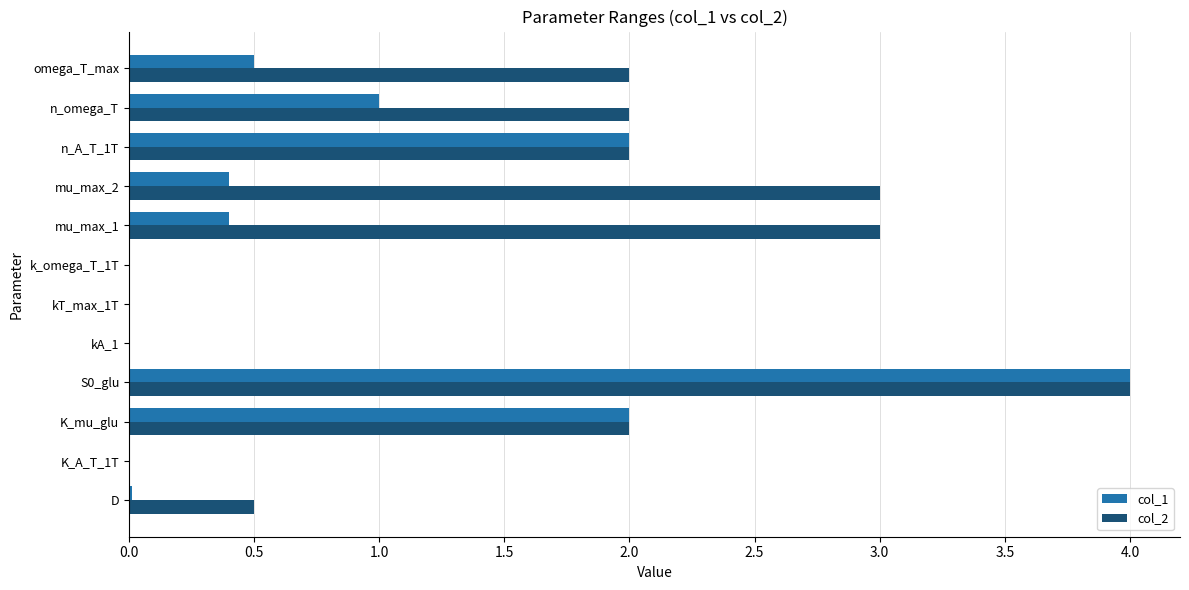

What is the sum of all col_2 values?

18.5